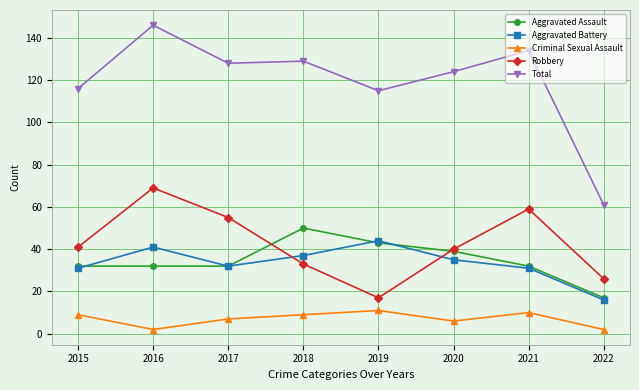

Reading right to left, extract all data points from this chart.

Aggravated Assault: 2022=17	2021=32	2020=39	2019=43	2018=50	2017=32	2016=32	2015=32
Aggravated Battery: 2022=16	2021=31	2020=35	2019=44	2018=37	2017=32	2016=41	2015=31
Criminal Sexual Assault: 2022=2	2021=10	2020=6	2019=11	2018=9	2017=7	2016=2	2015=9
Robbery: 2022=26	2021=59	2020=40	2019=17	2018=33	2017=55	2016=69	2015=41
Total: 2022=61	2021=134	2020=124	2019=115	2018=129	2017=128	2016=146	2015=116